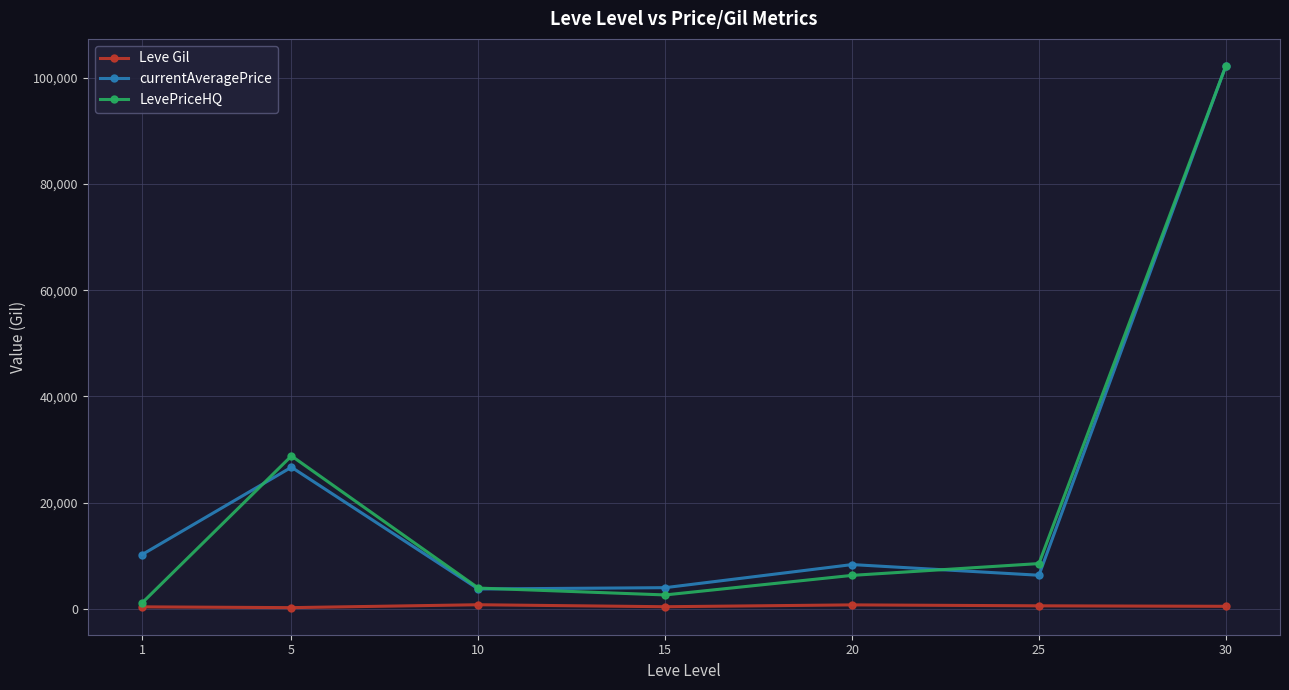

True or false: currentAveragePrice and Leve Gil cross at least once.

False